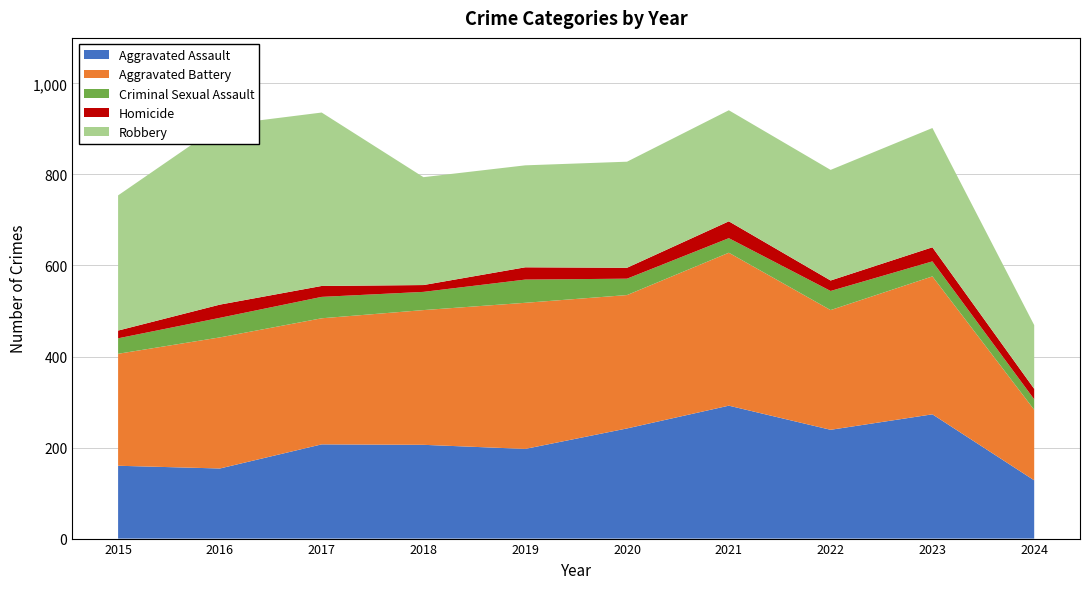

Reading left to right, what are all the values shown in this chart?

Aggravated Assault: 160	154	207	206	197	242	292	239	273	128
Aggravated Battery: 246	288	277	296	321	293	336	263	303	155
Criminal Sexual Assault: 34	43	47	40	51	36	32	42	33	23
Homicide: 17	29	24	15	27	24	37	23	31	23
Robbery: 297	394	381	237	224	233	244	243	262	140